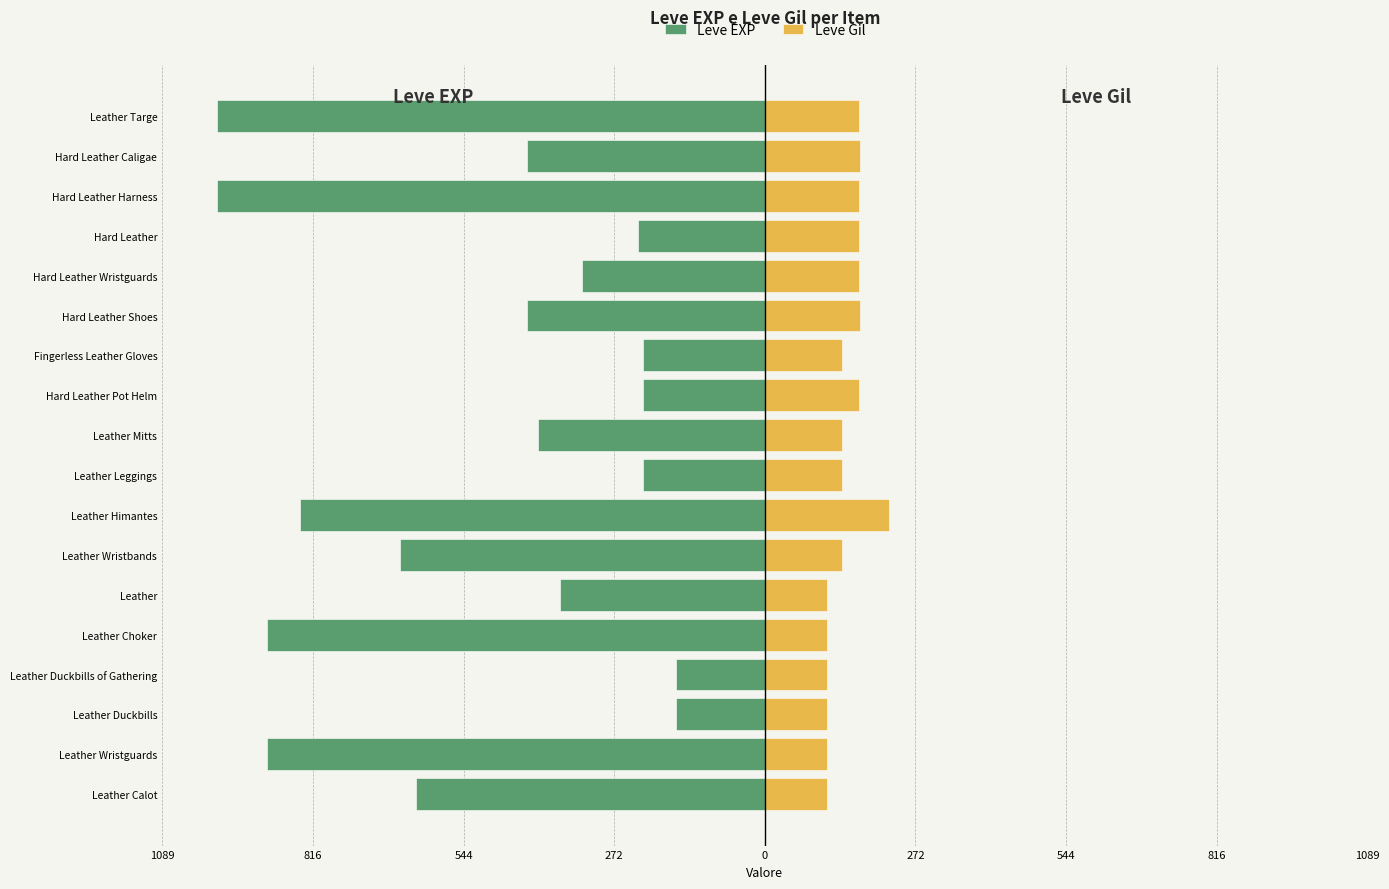

How many series are shown in this chart?

2